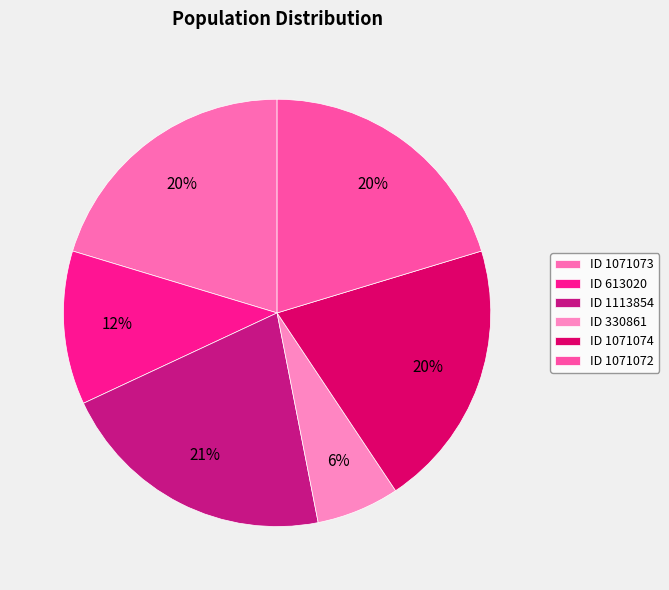

Which slice is the smallest?

ID 330861